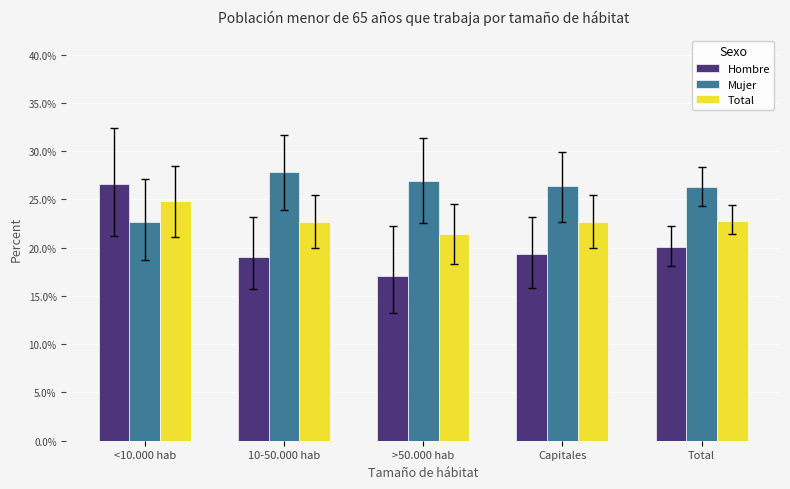

Which series has the largest range (max minus min)?

Hombre